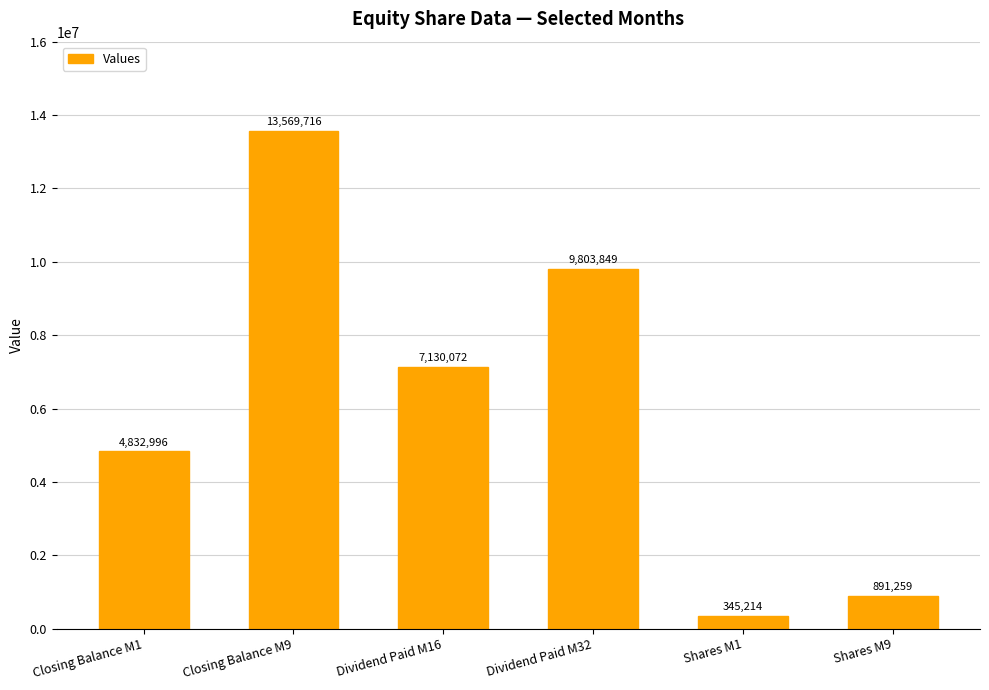

At which label does the data first exceed 7130072?

Closing Balance M9